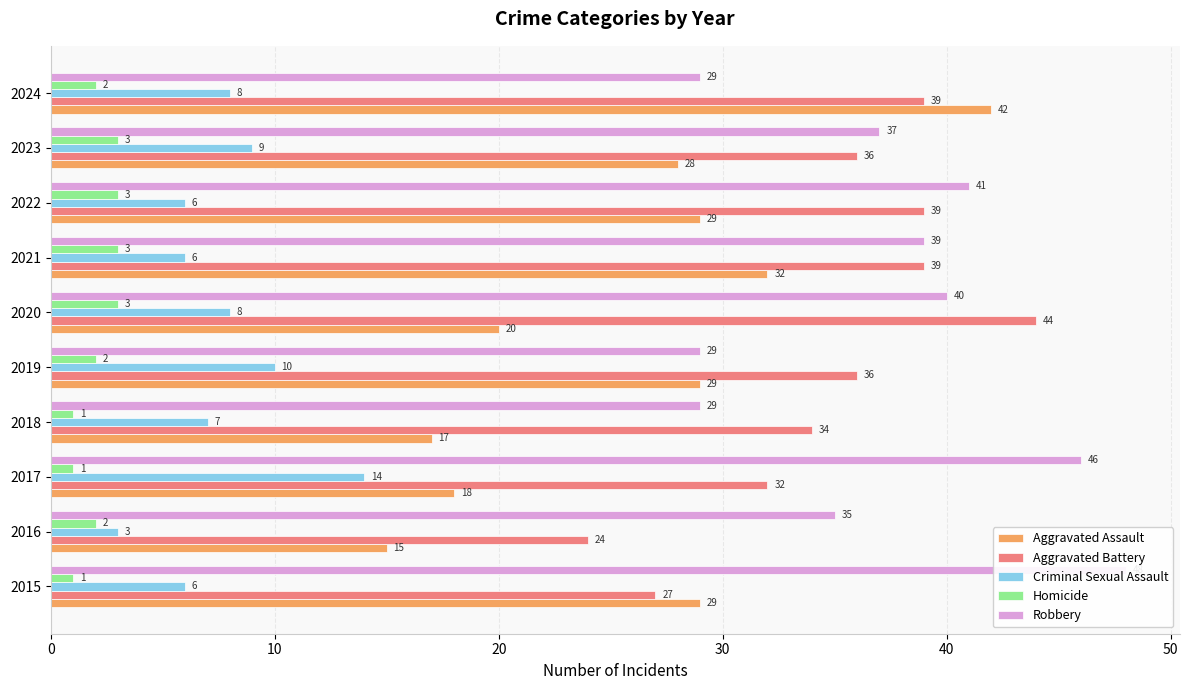

The value of Homicide at 2022 is 5. True or false?

False